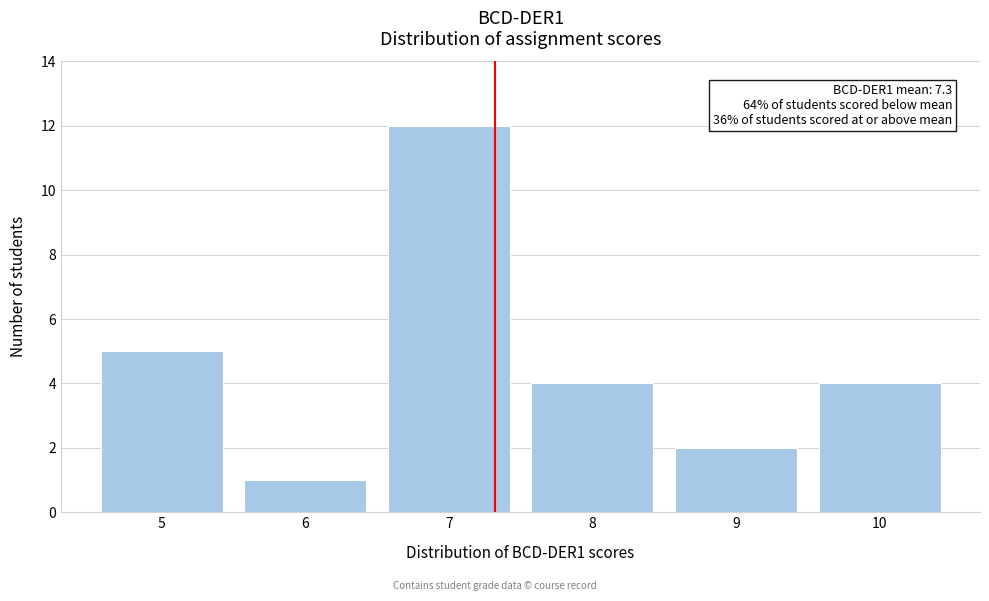

Which range on the x-axis has the tallest bar?

6.5 to 7.5